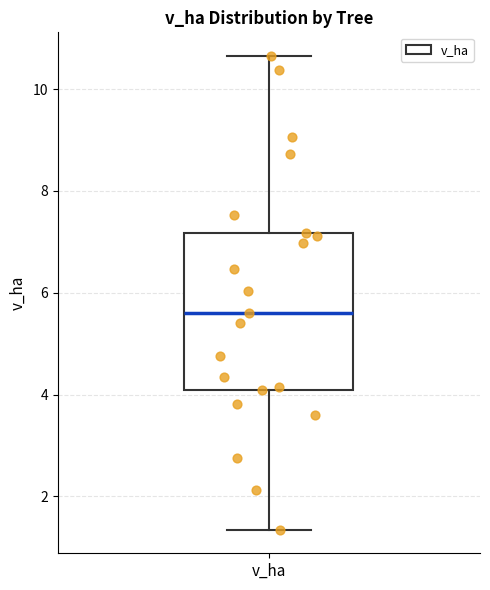

Transcribe this box plot: give where the median line is, the range the box spans, and where the two whiskers end, as read against the y-axis. The values are not printed on the chart, so give them approximately, as read against the axis.

median 5.6, box 4.2 to 7.2, whiskers 1.4 to 10.6